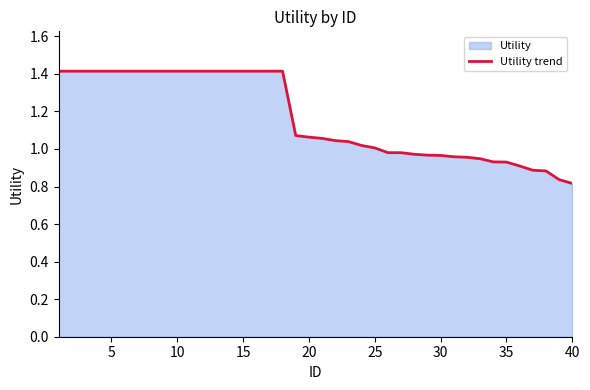

The chart shows a value of 0.2 at 40. True or false?

False